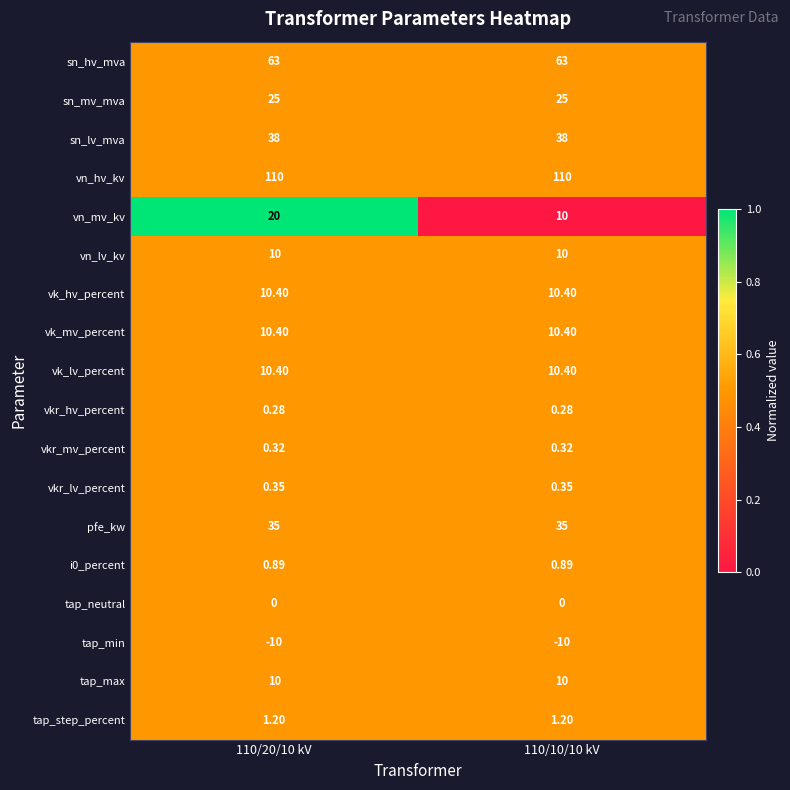

Between 110/20/10 kV and 110/10/10 kV, which series saw the biggest shift?

vn_mv_kv